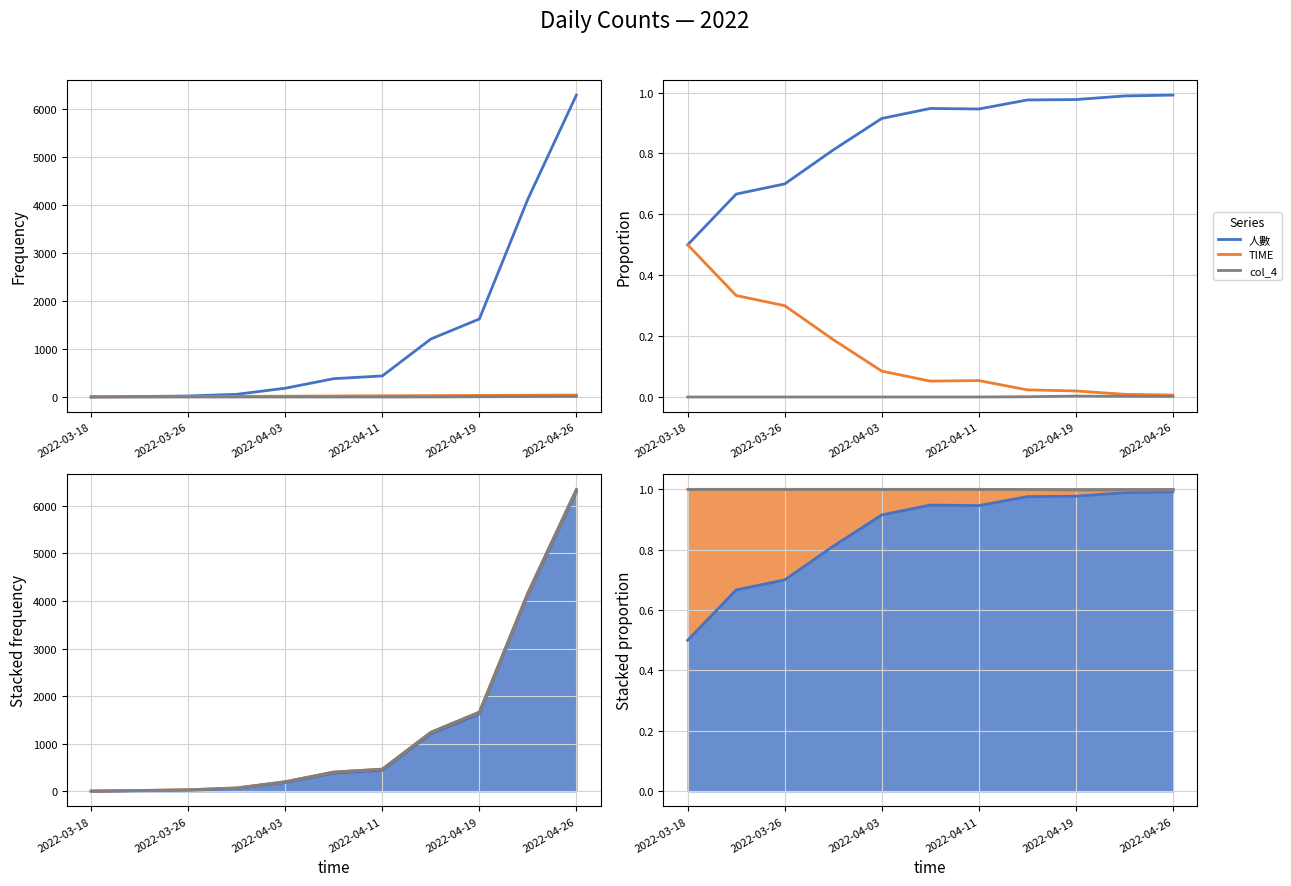

What is the difference between the second highest and minimum values in the TIME series?

0.3